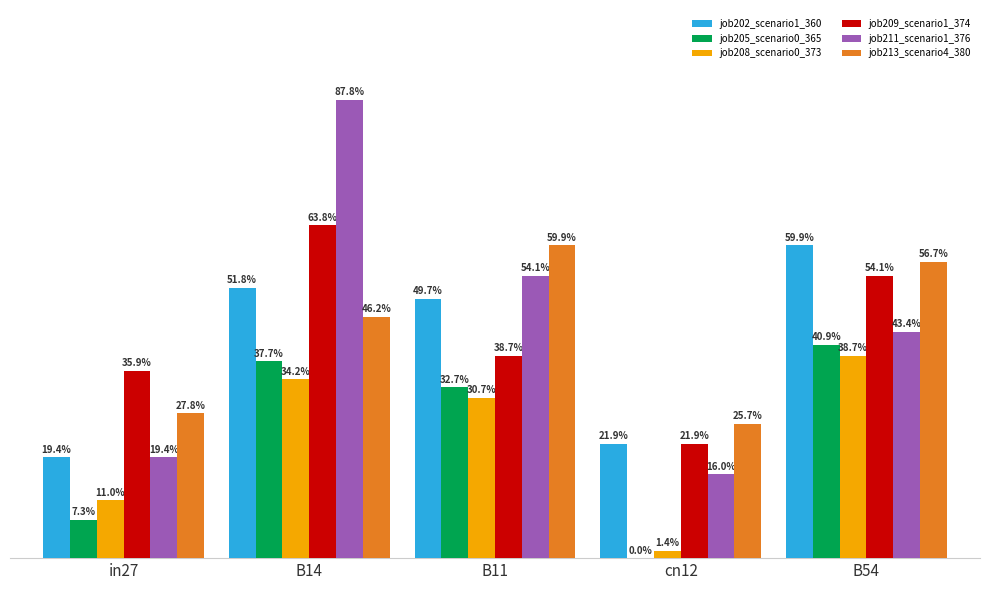

At which category is the sum across all series the highest?

B14